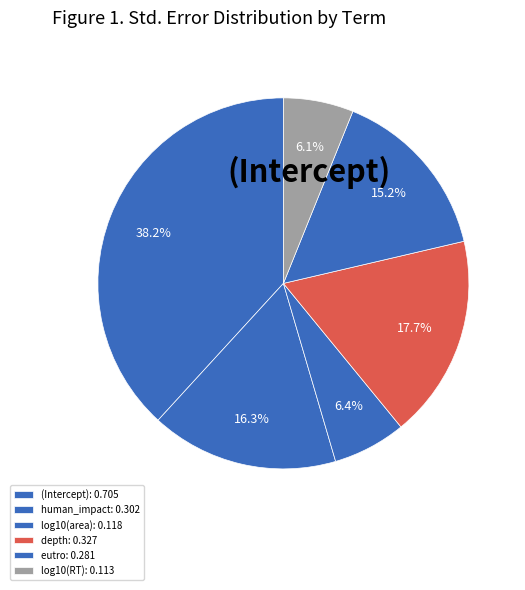

What is the change in value from (Intercept) to depth?

-0.4